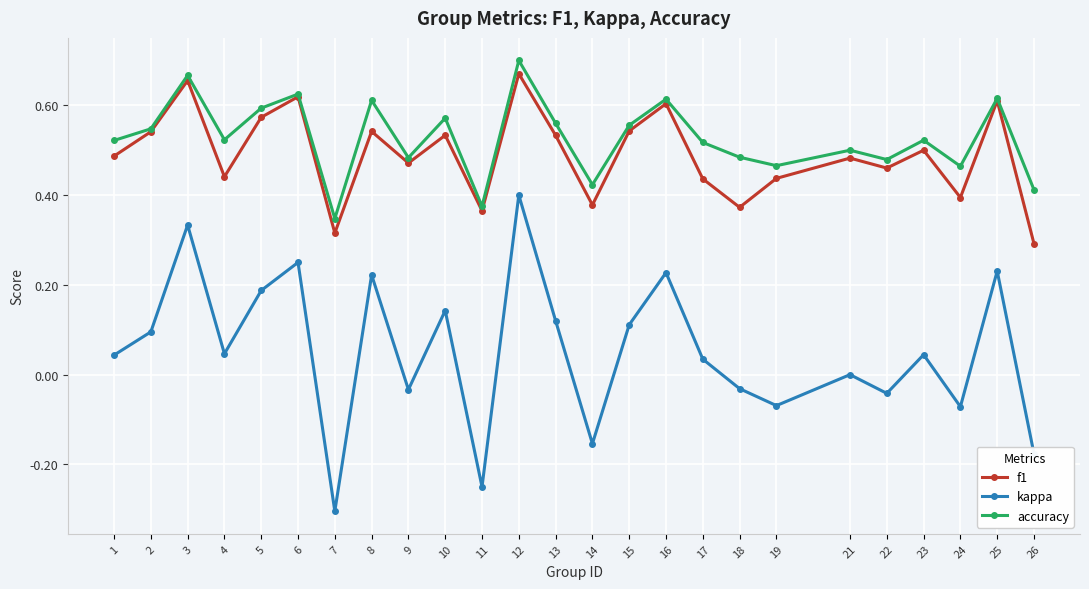

The value of f1 at 1 is 0.5. True or false?

True